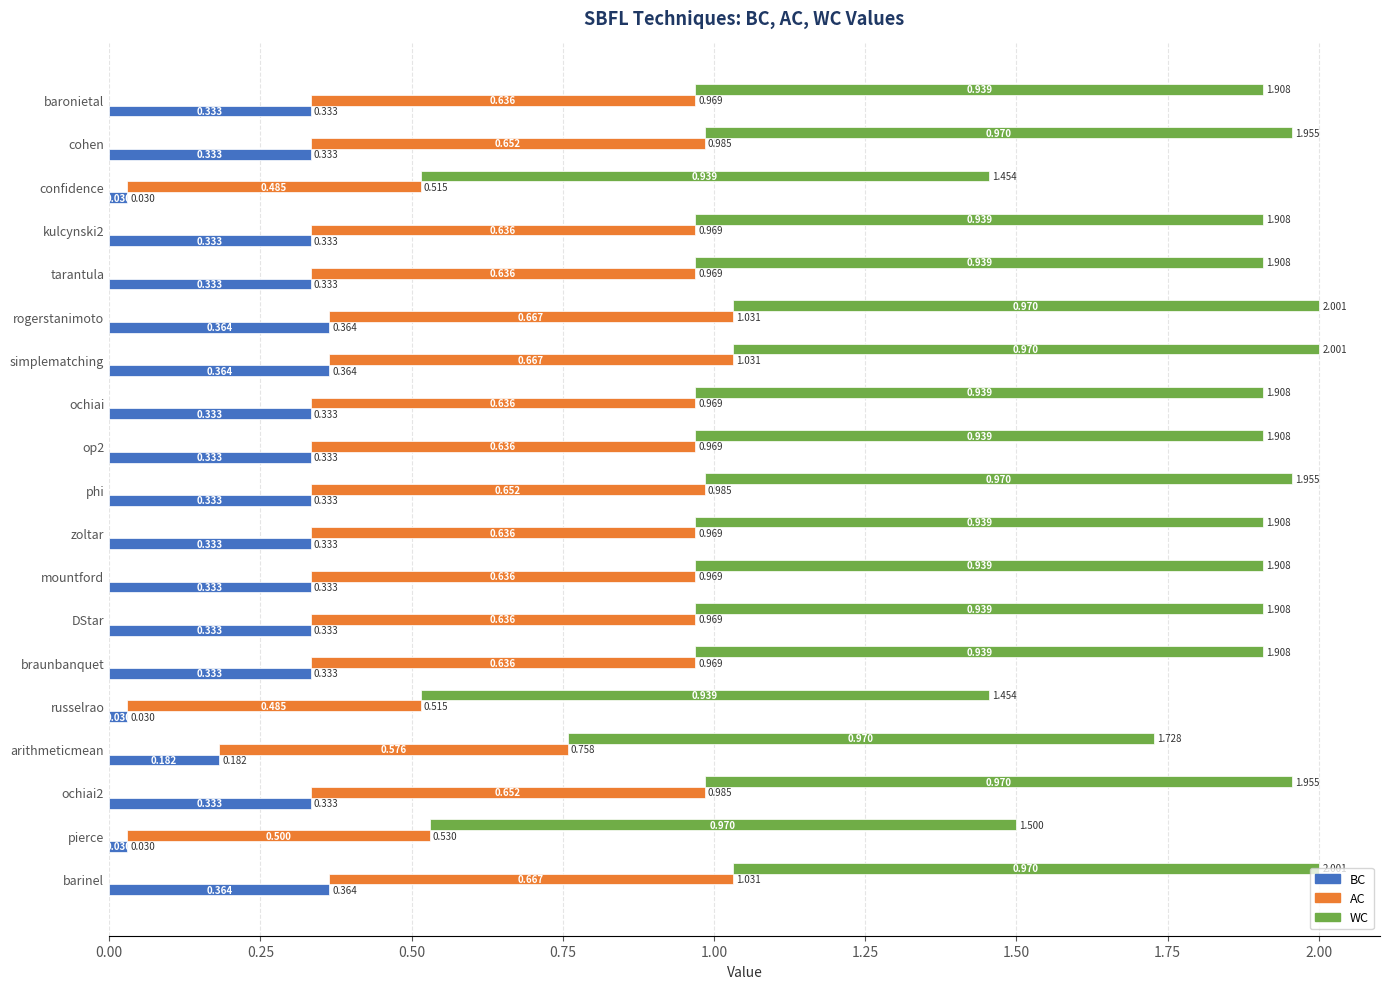

Between cohen and pierce, which series saw the biggest shift?

BC